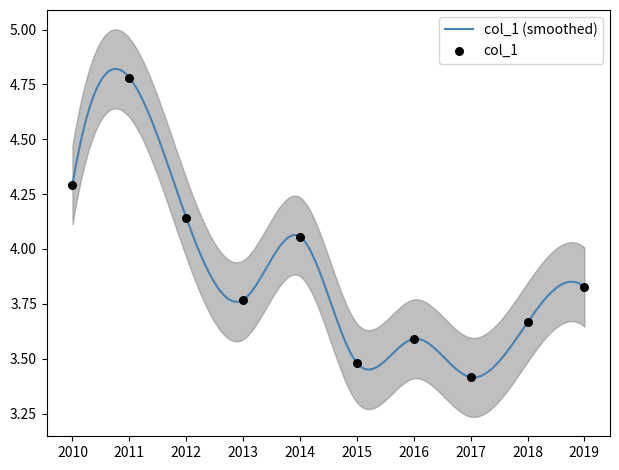

What is the change in value from 2011 to 2017?

-1.4